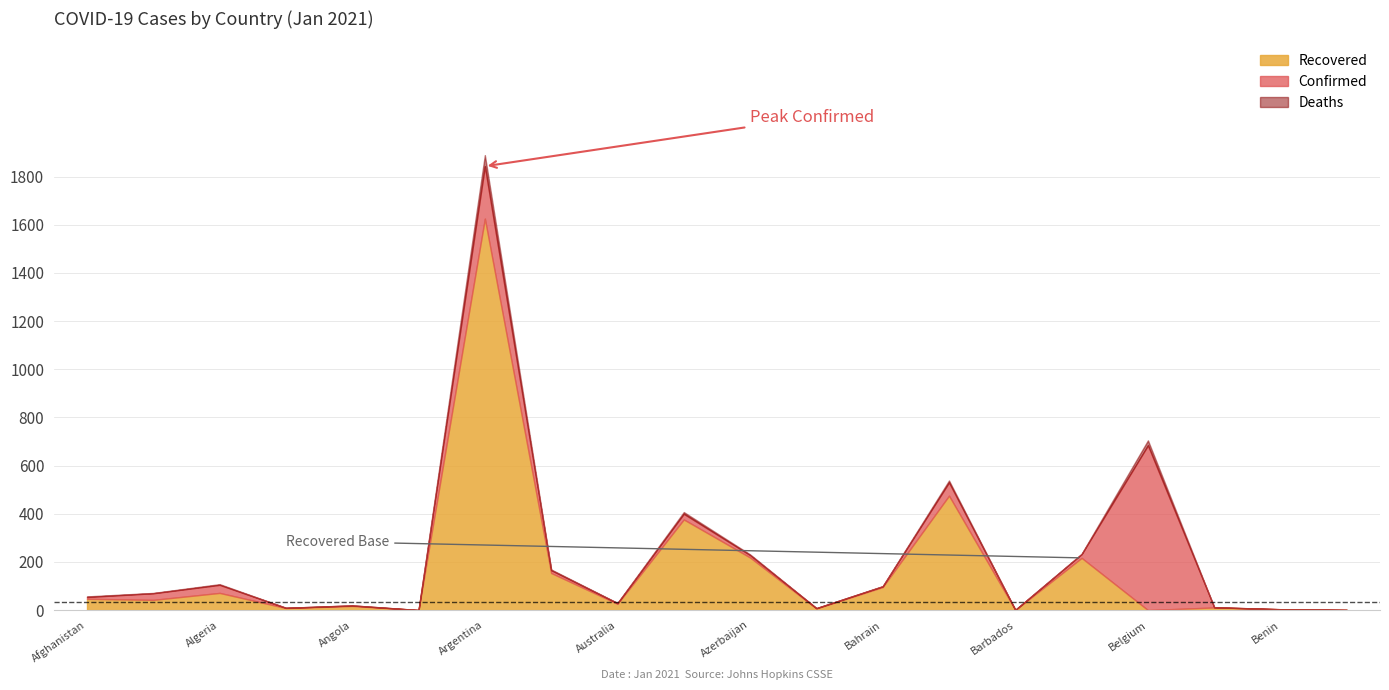

Which series has the largest range (max minus min)?

Confirmed